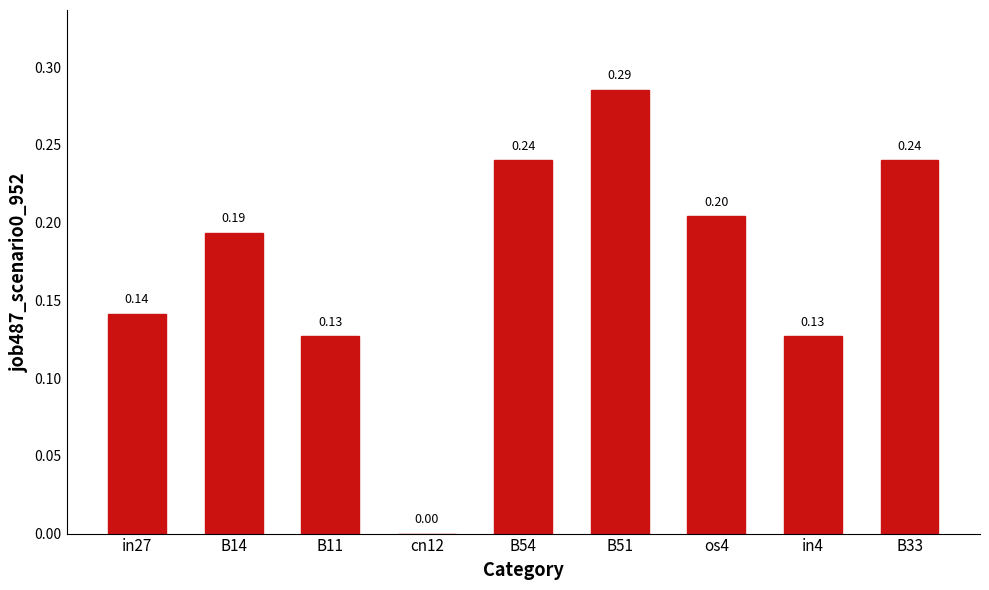

Between os4 and B33, which is larger?

B33